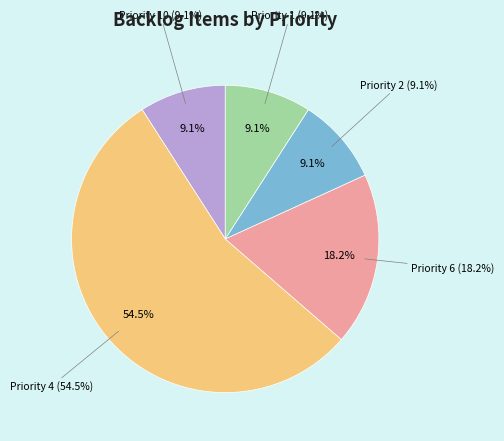

Is Priority 4 the majority of the pie?

Yes